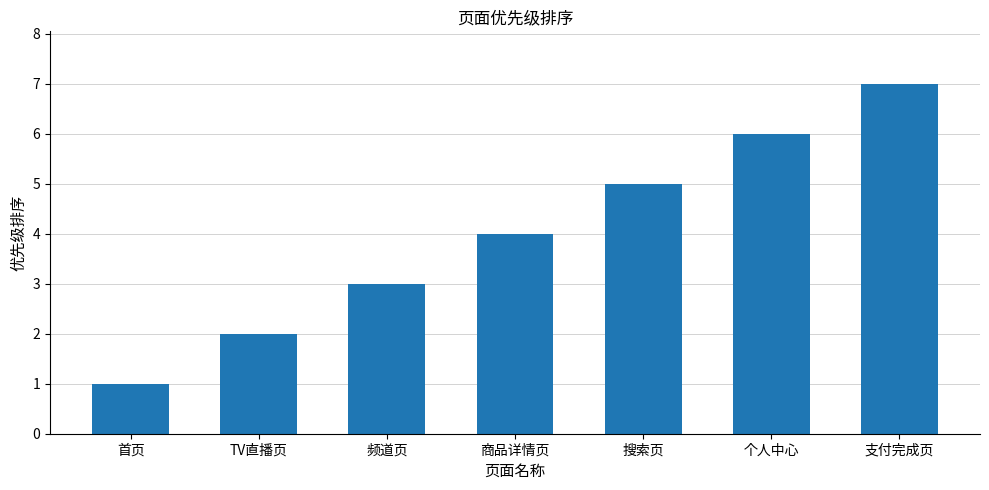

List the labels in order of value, smallest first.

首页, TV直播页, 频道页, 商品详情页, 搜索页, 个人中心, 支付完成页